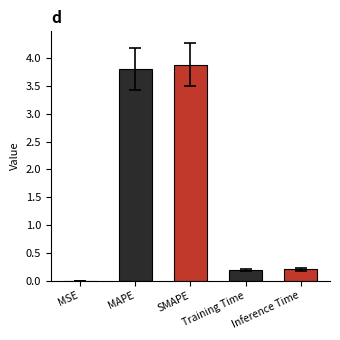

What is the sum of the values at SMAPE and Inference Time?

4.1